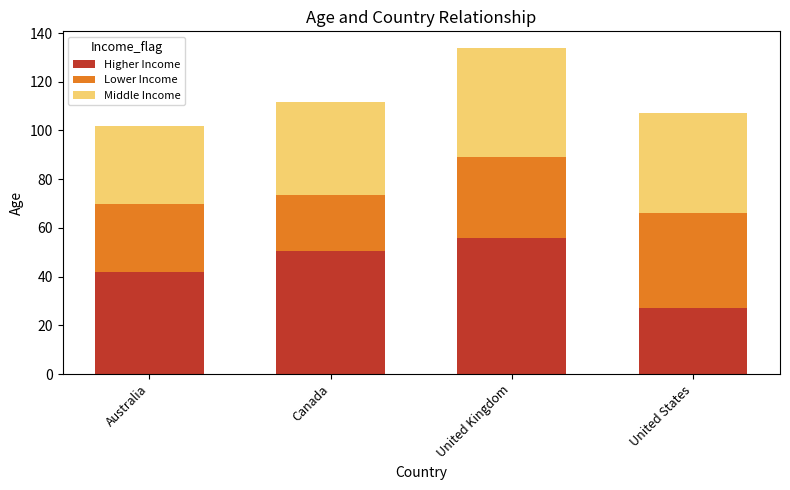

Reading left to right, transcribe the values for Higher Income.

Australia=42.0	Canada=50.5	United Kingdom=56.0	United States=27.0